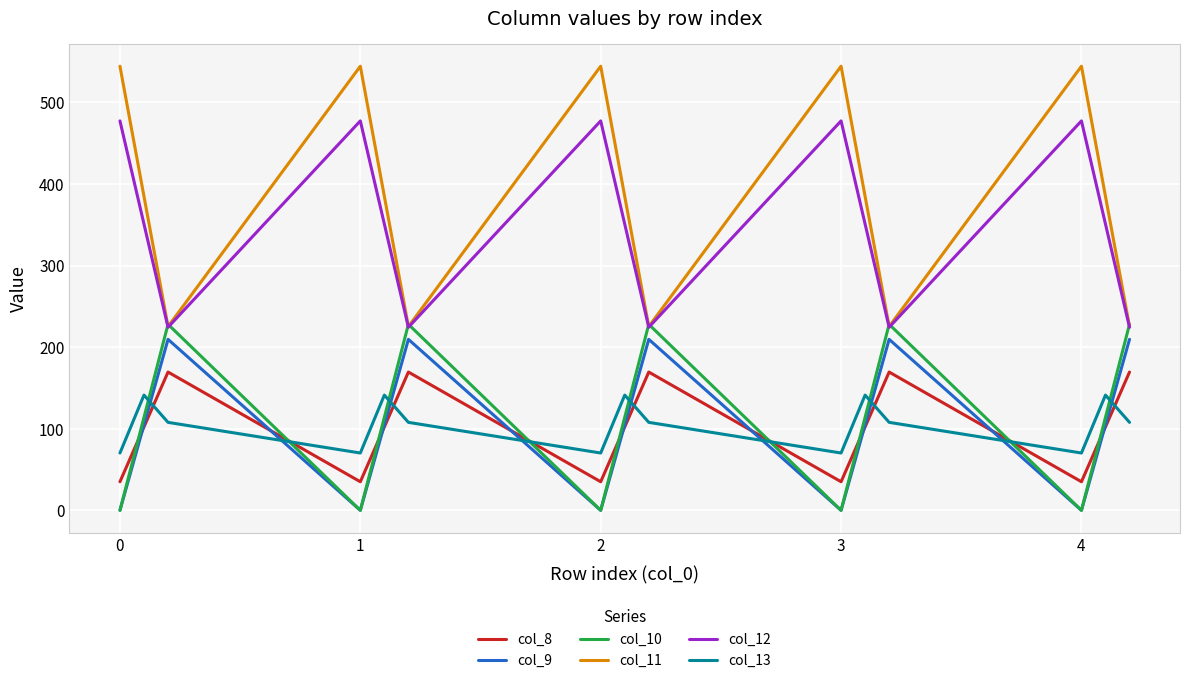

True or false: col_11 and col_13 cross at least once.

False